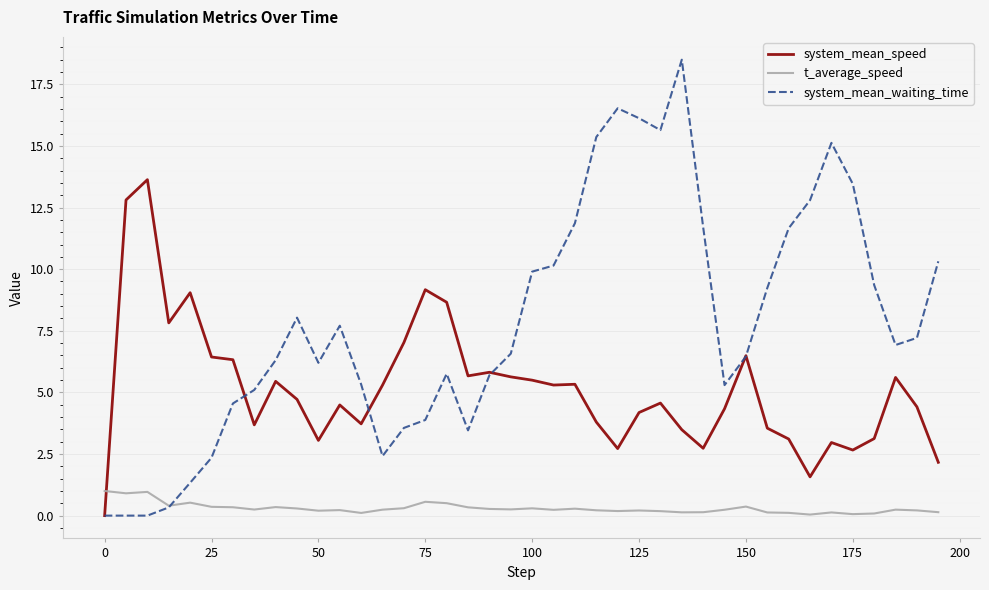

What is the maximum value for system_mean_waiting_time?

18.5